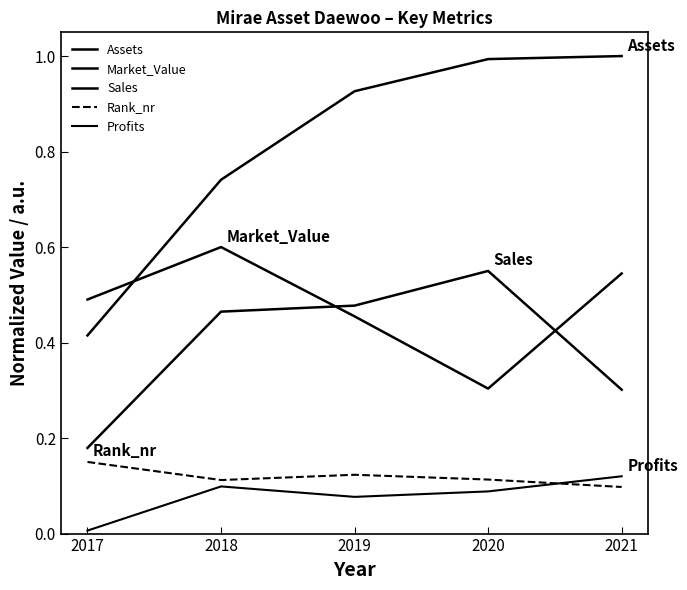

Does the chart have visible grid lines?

No